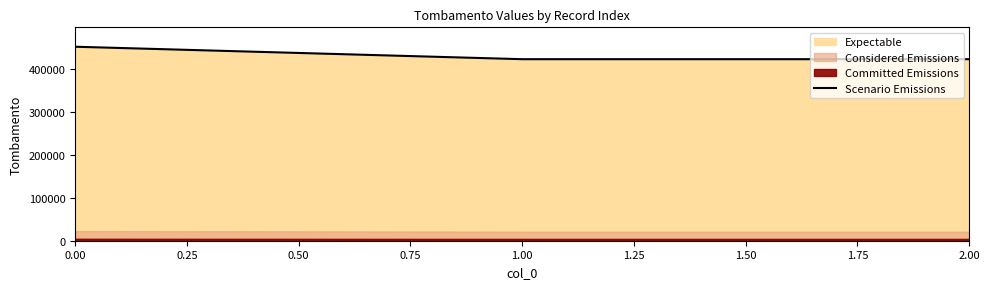

What is the greatest value displayed?

451820